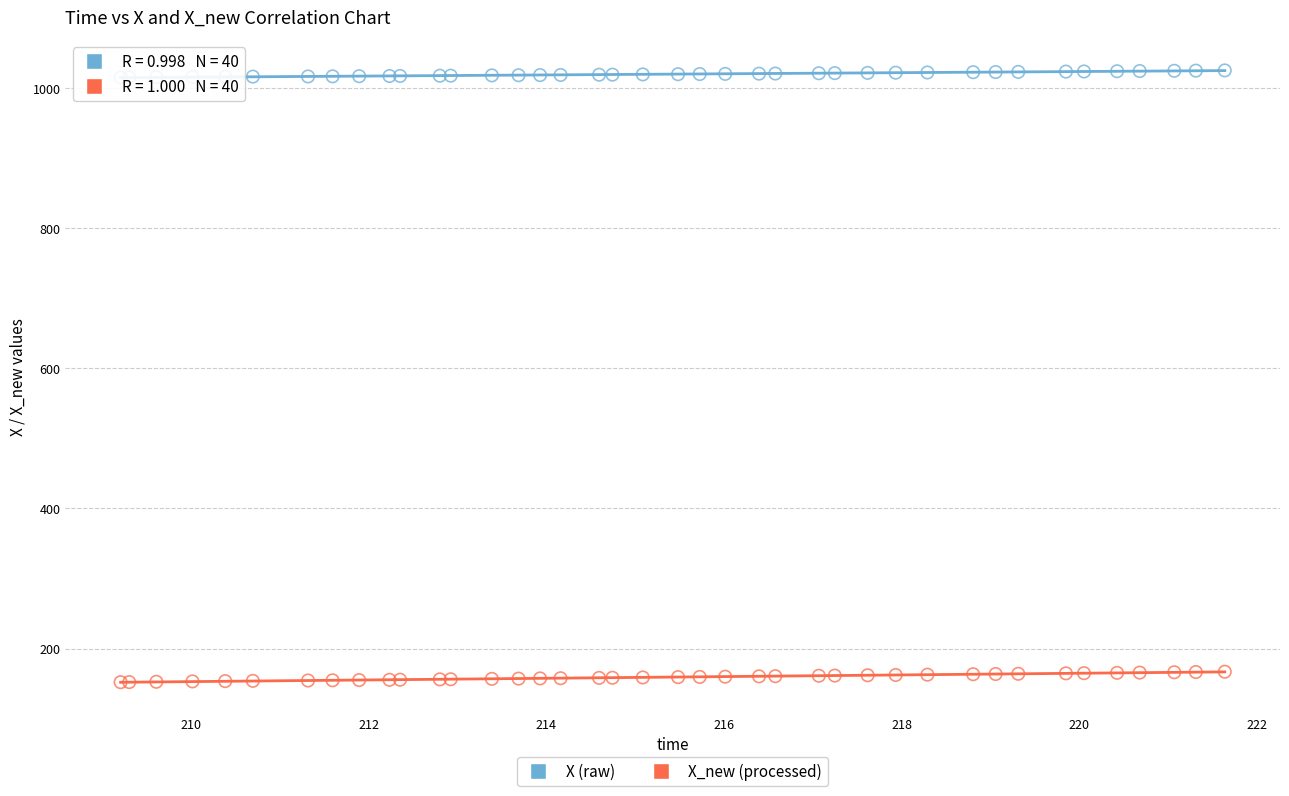

Which series contains the highest Y value?

X (raw)